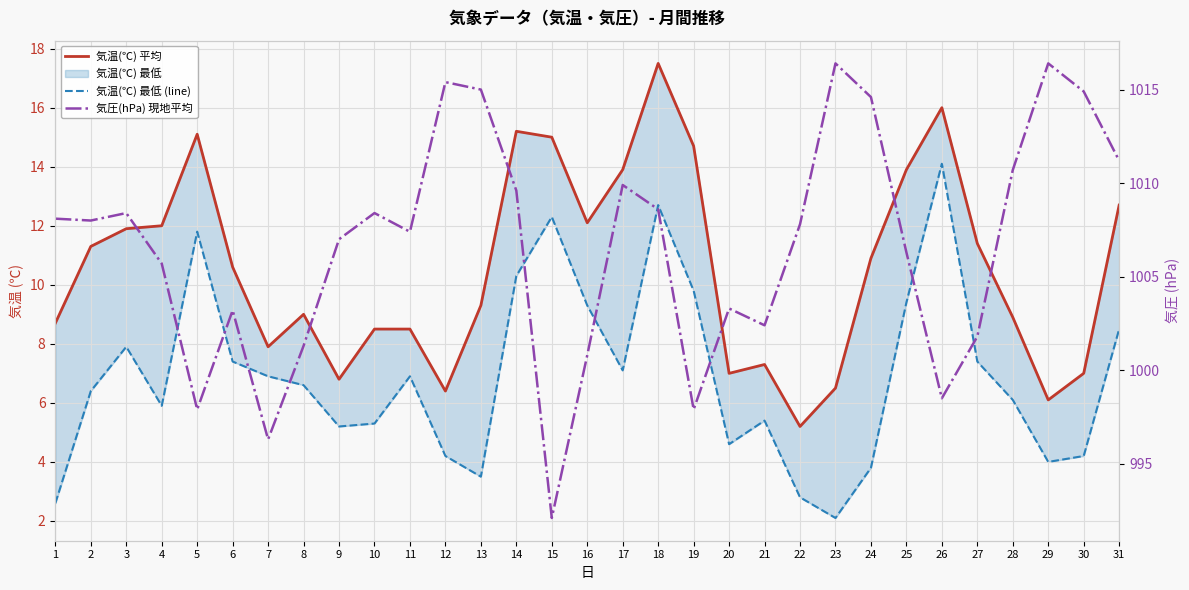

What is the total value across all series at 13?

1027.8